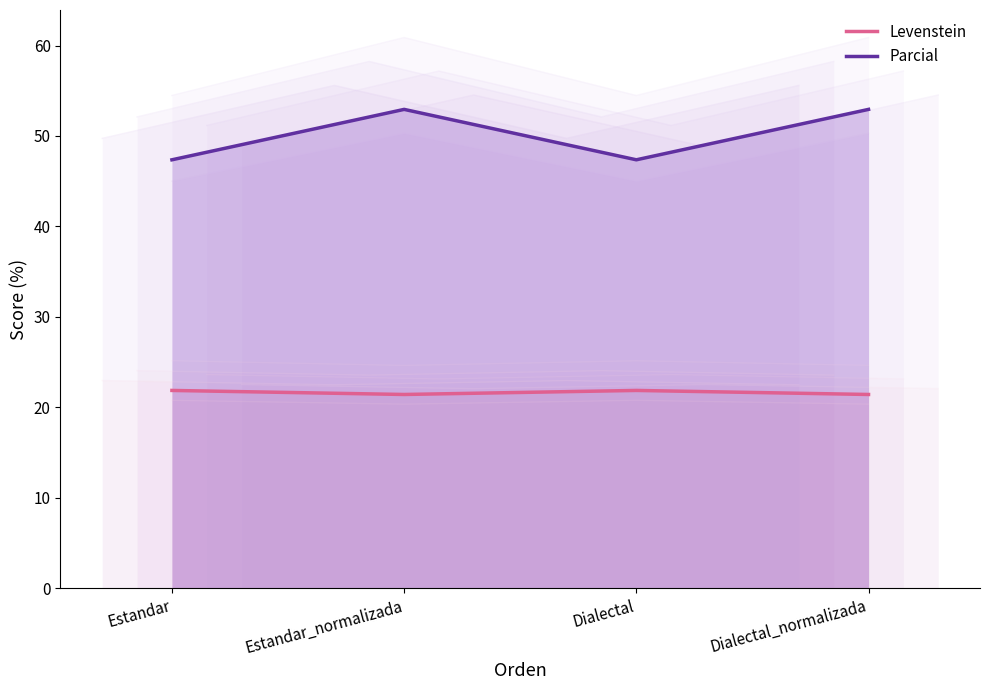

Which has a higher value, Dialectal or Estandar_normalizada?

Dialectal